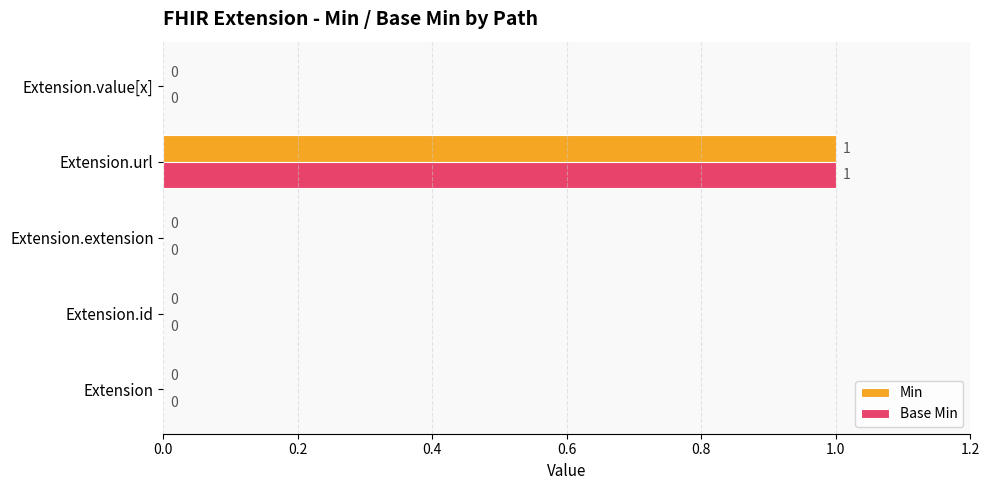

The value of Min at Extension.extension is 1. True or false?

False